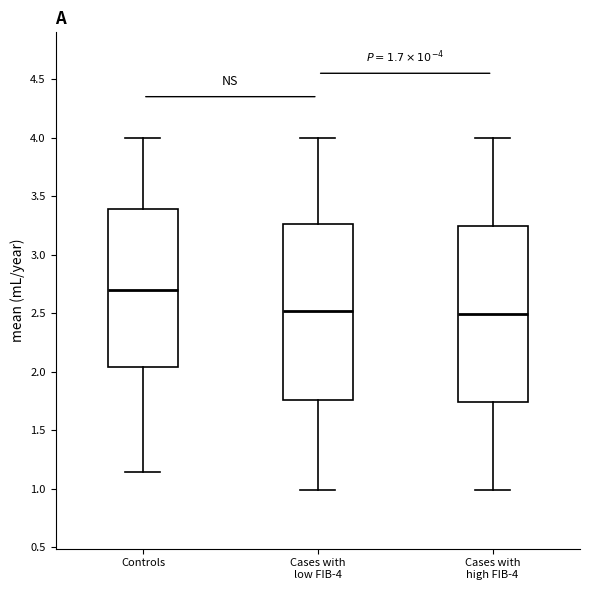

Which box has the highest median line?

Controls